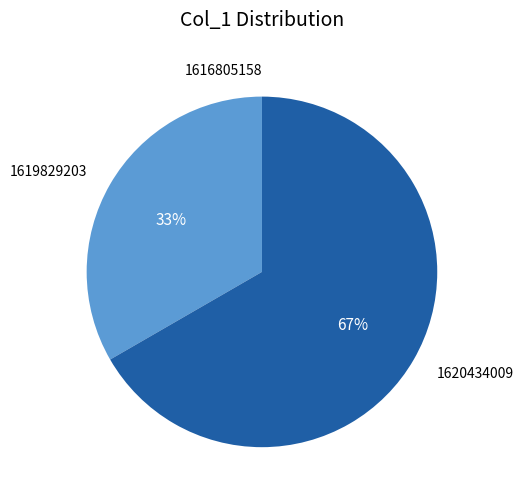

Is there any slice that represents more than half of the pie?

Yes